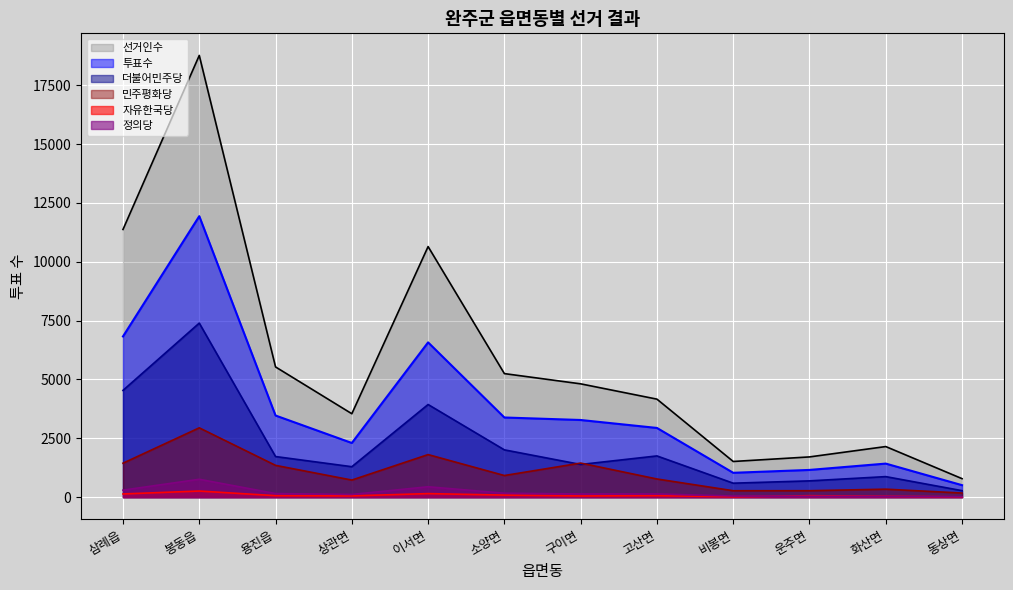

True or false: 투표수 and 정의당 cross at least once.

False